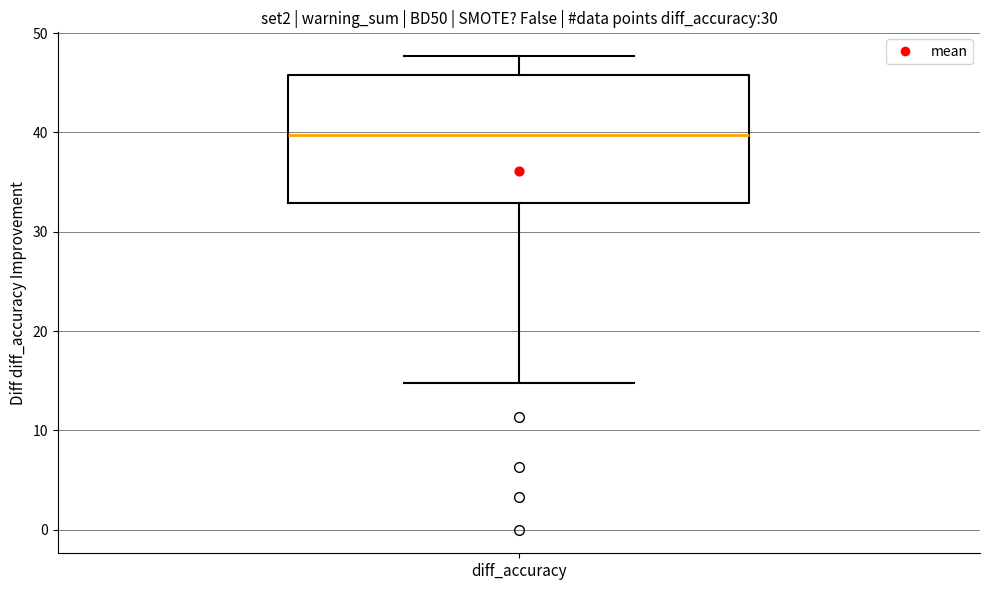

Transcribe this box plot: give where the median line is, the range the box spans, and where the two whiskers end, as read against the y-axis. The values are not printed on the chart, so give them approximately, as read against the axis.

median 40, box 33 to 46, whiskers 15 to 48